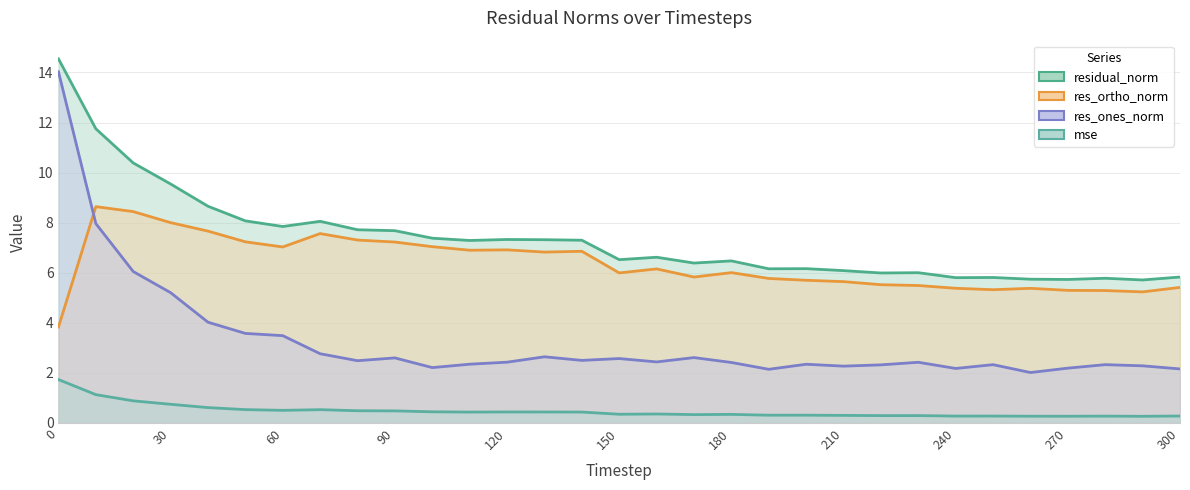

True or false: res_ortho_norm and mse intersect in this chart.

False